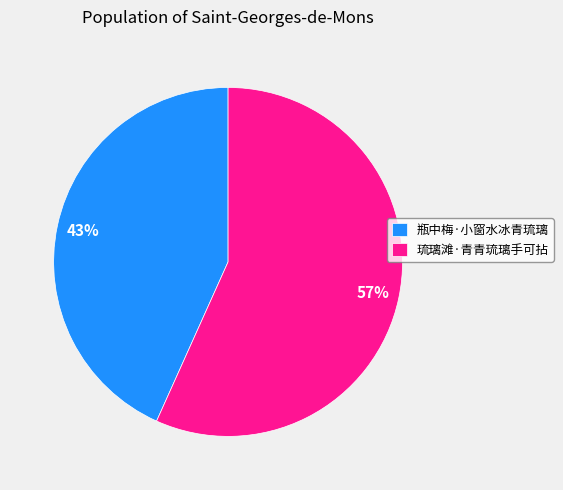

How many slices are in this pie chart?

2